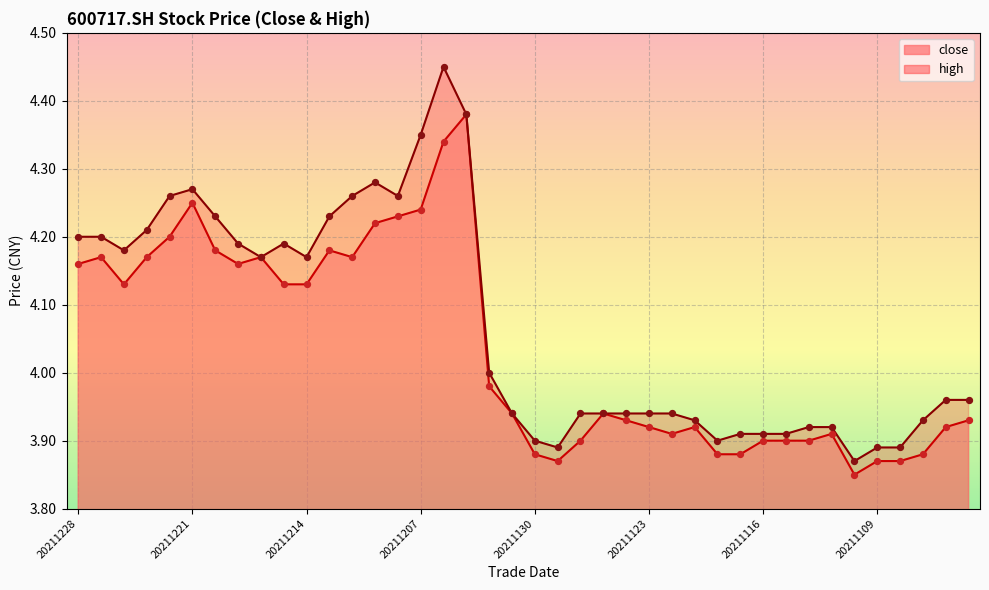

What is the total value across all series at 20211125?

7.9